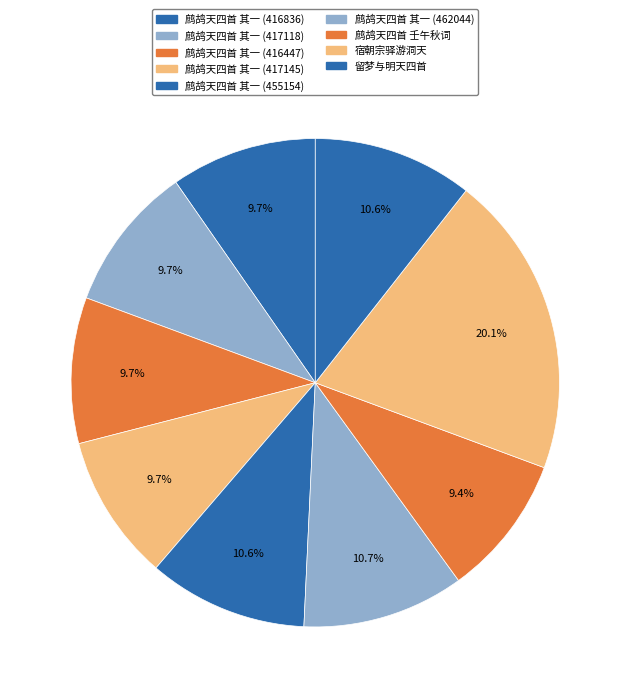

What percentage is the 鹧鸪天四首 其一 (417118) slice, to the nearest percent?

10%